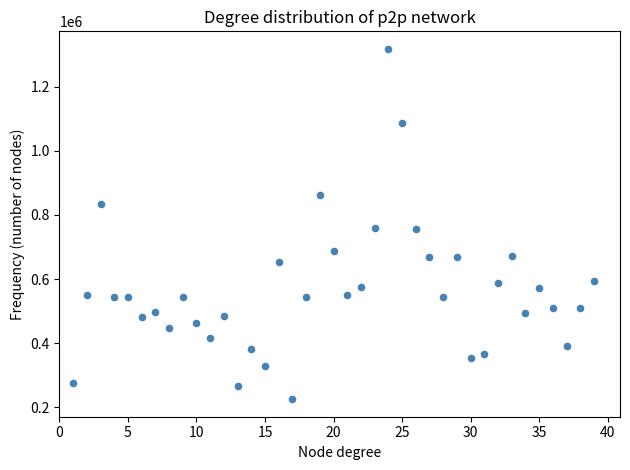

What is the range of Y values (max minus min)?

1092000